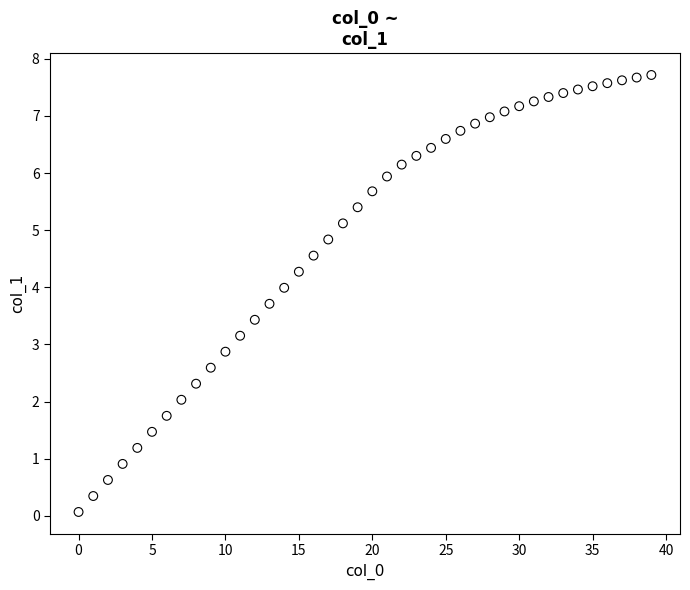

What is the range of Y values (max minus min)?

7.6